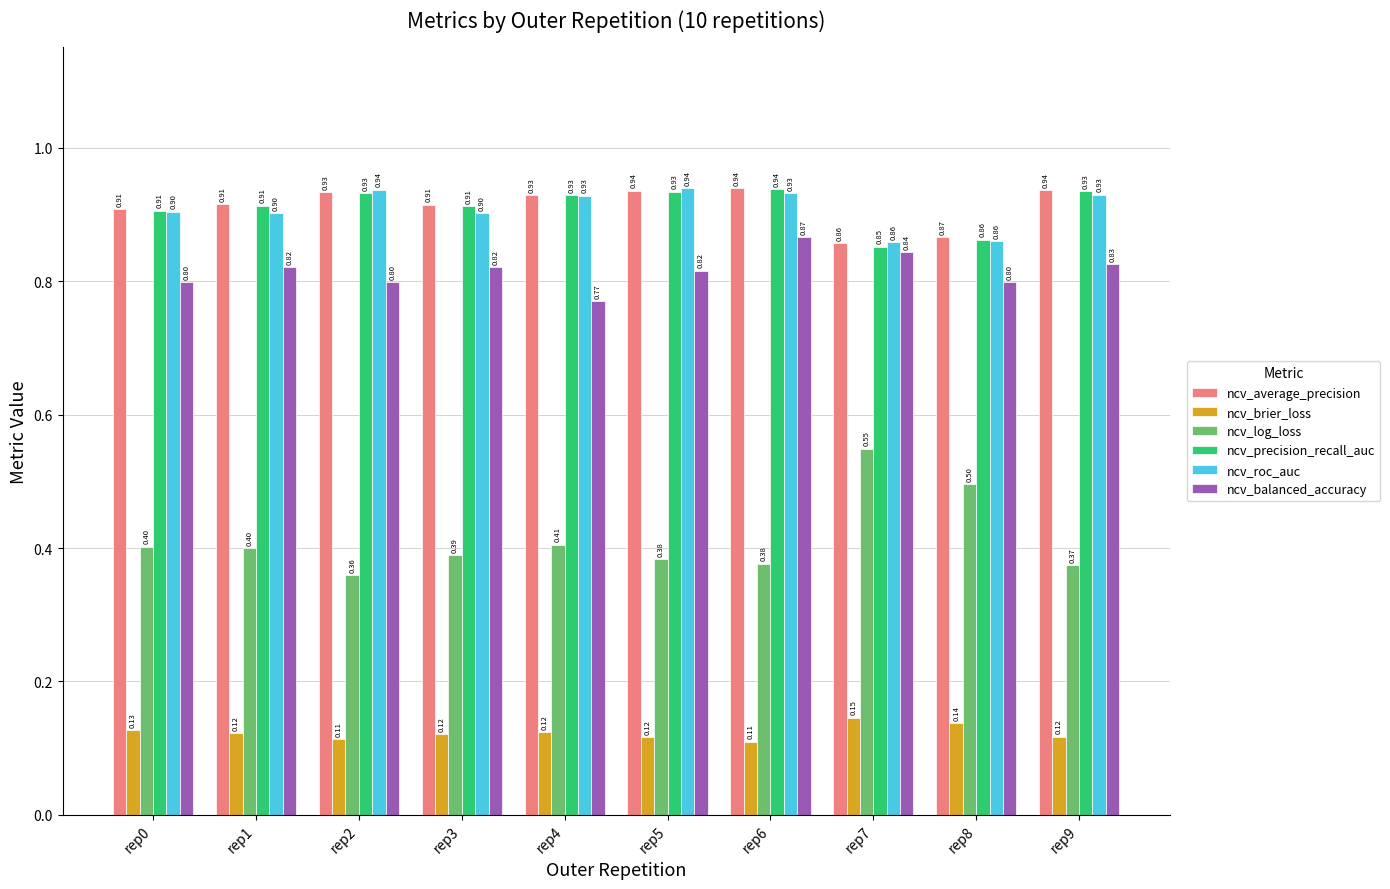

Which series has the largest total across all categories?

ncv_average_precision